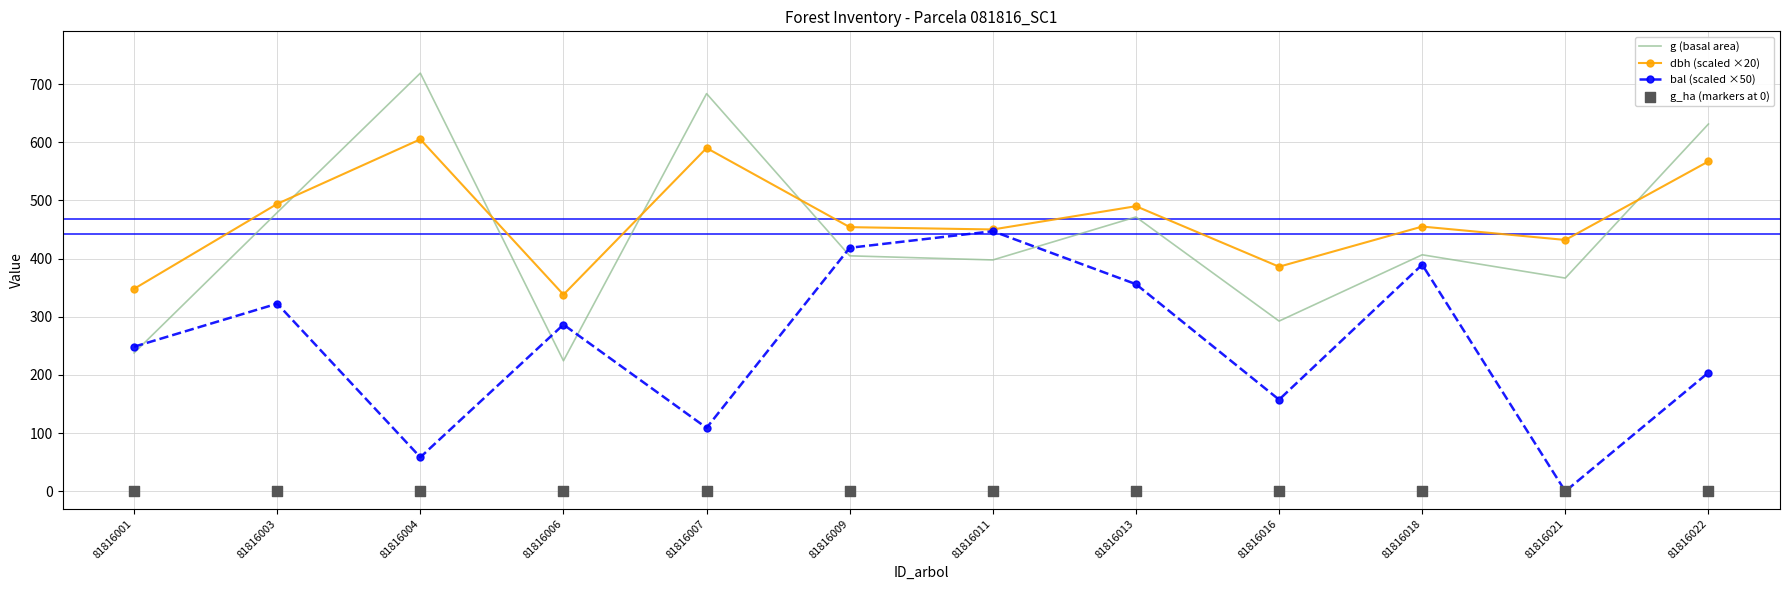

What is the total value across all series at 81816007?

1382.5